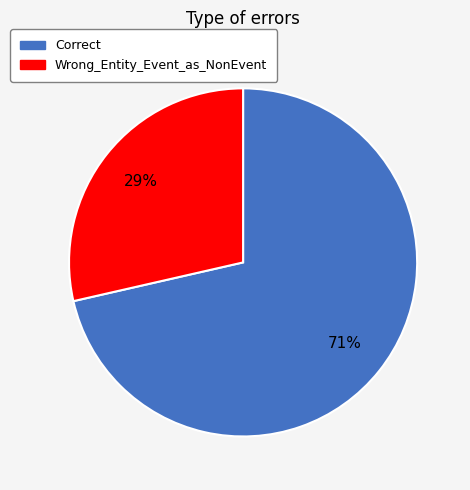

Which slice is the smallest?

Wrong_Entity_Event_as_NonEvent